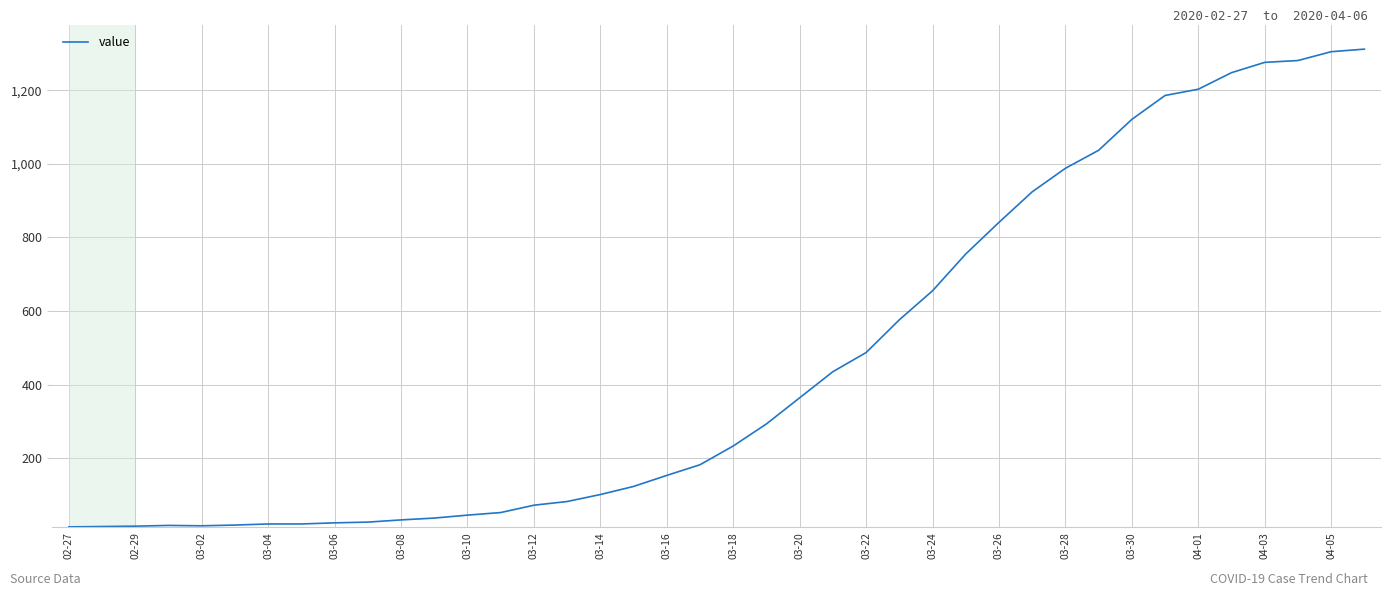

How many values are below 233?

20